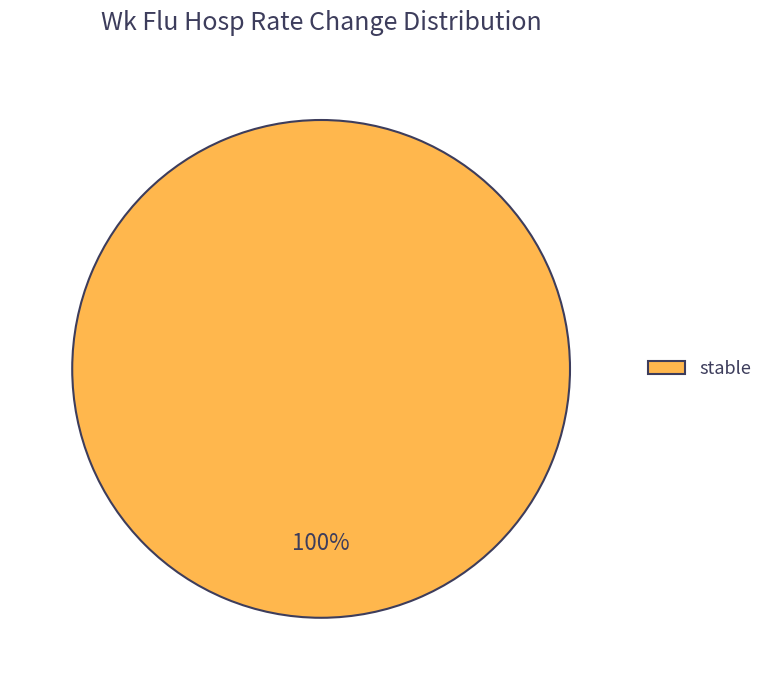

True or false: stable accounts for 88% of the total.

False